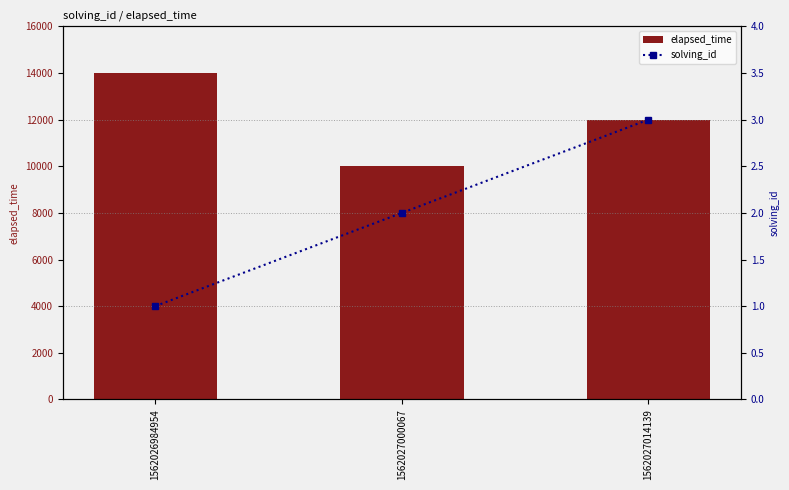

What is the minimum value for elapsed_time?

10000